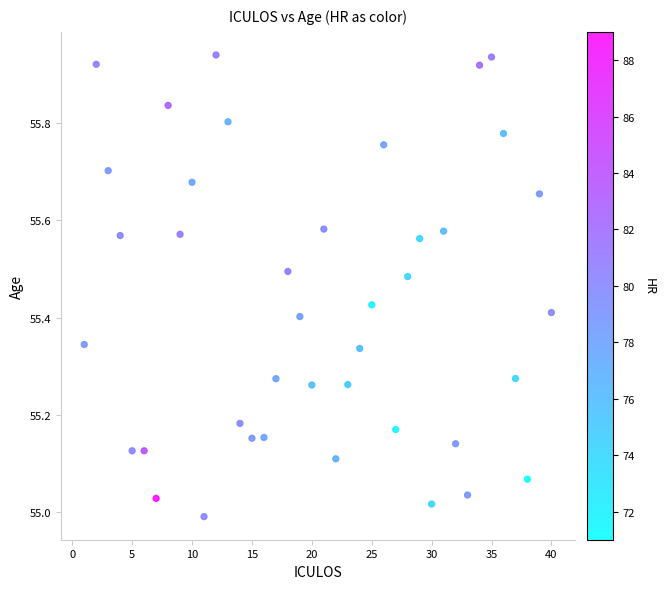

What is the range of X values (max minus min)?

39.0